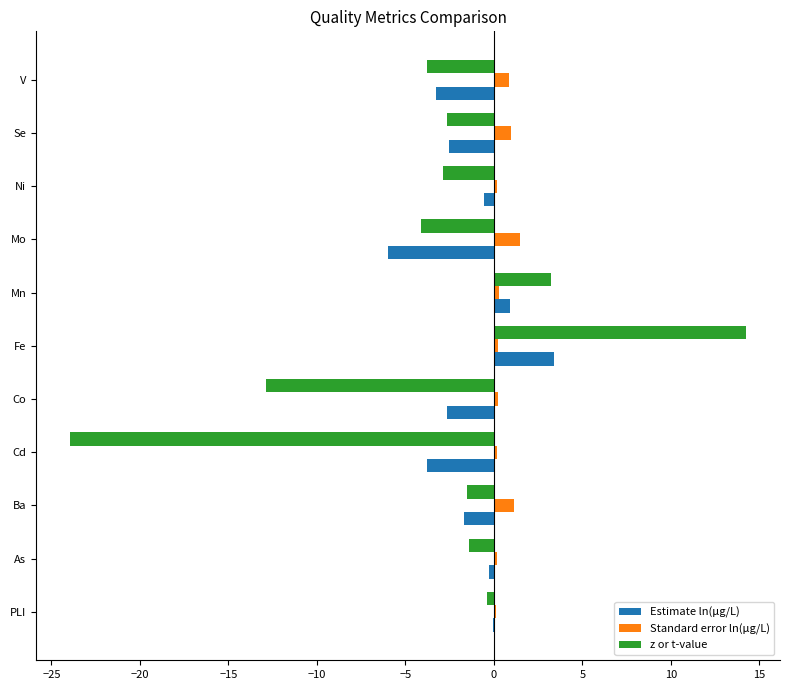

What is the maximum value for Standard error ln(μg/L)?

1.5